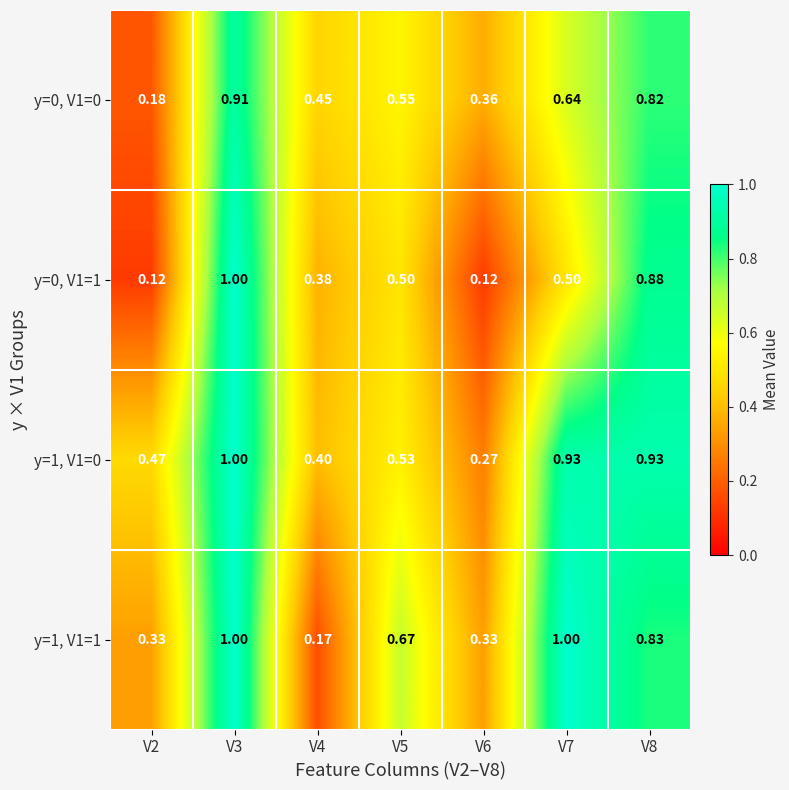

Is the value of y=1, V1=1 at V2 greater than the value of y=0, V1=1 at V8?

No